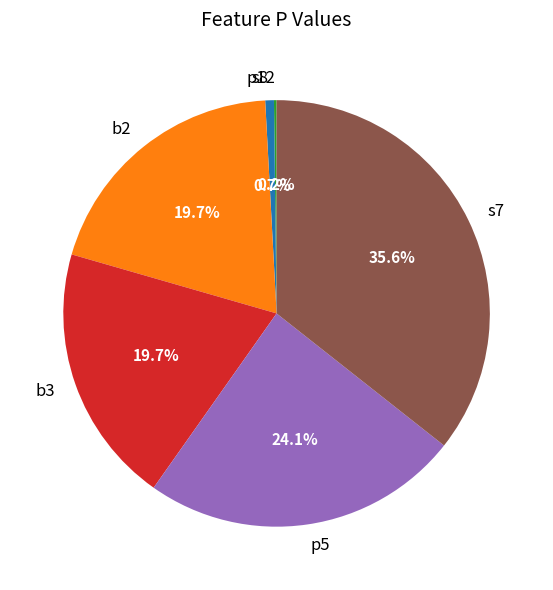

Between p5 and b2, which is larger?

p5